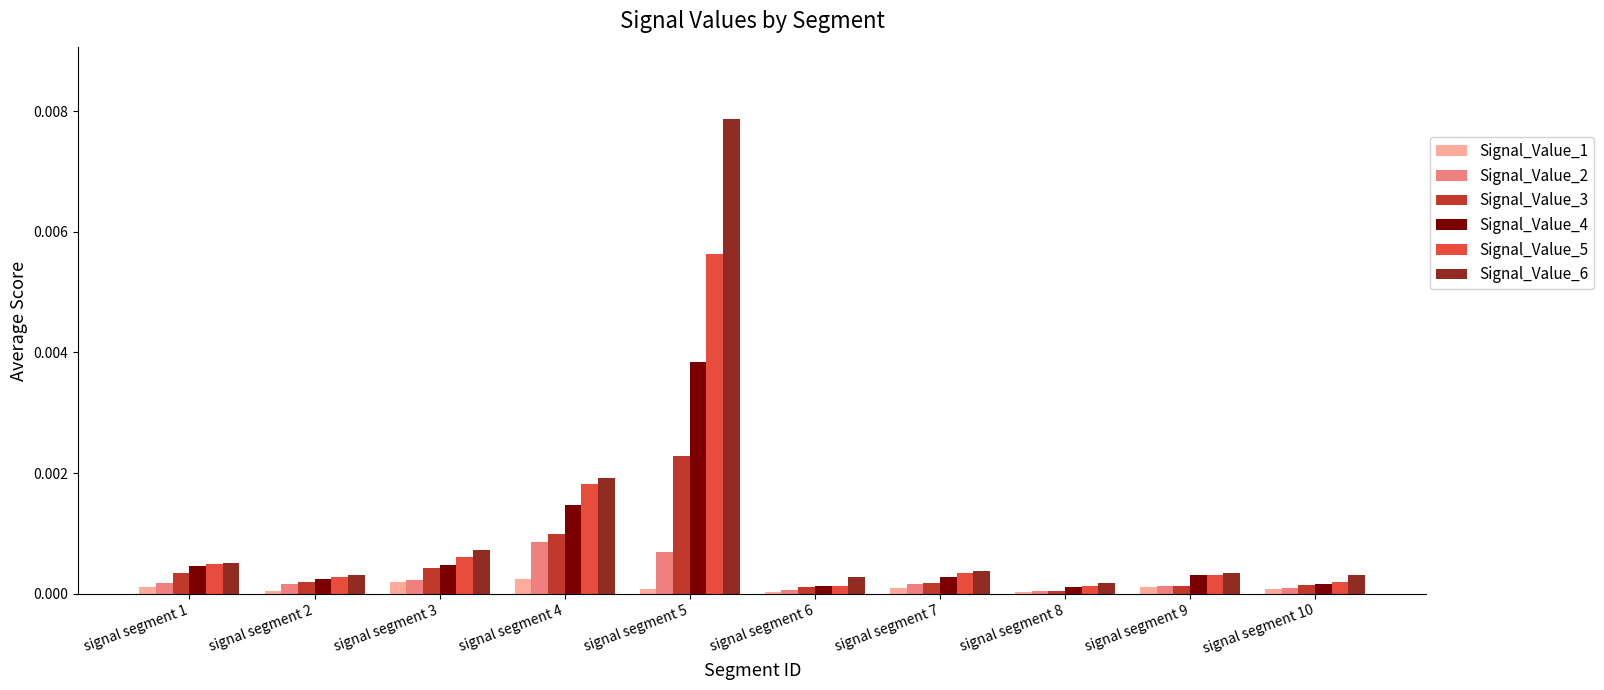

Is the value of Signal_Value_4 at signal segment 4 greater than the value of Signal_Value_3 at signal segment 9?

Yes